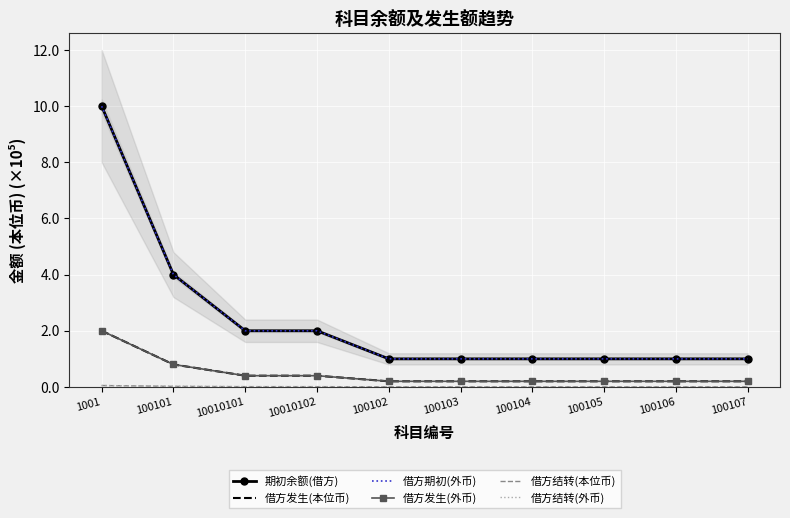

What is the spread (max minus min) of values at 100102?

1.0